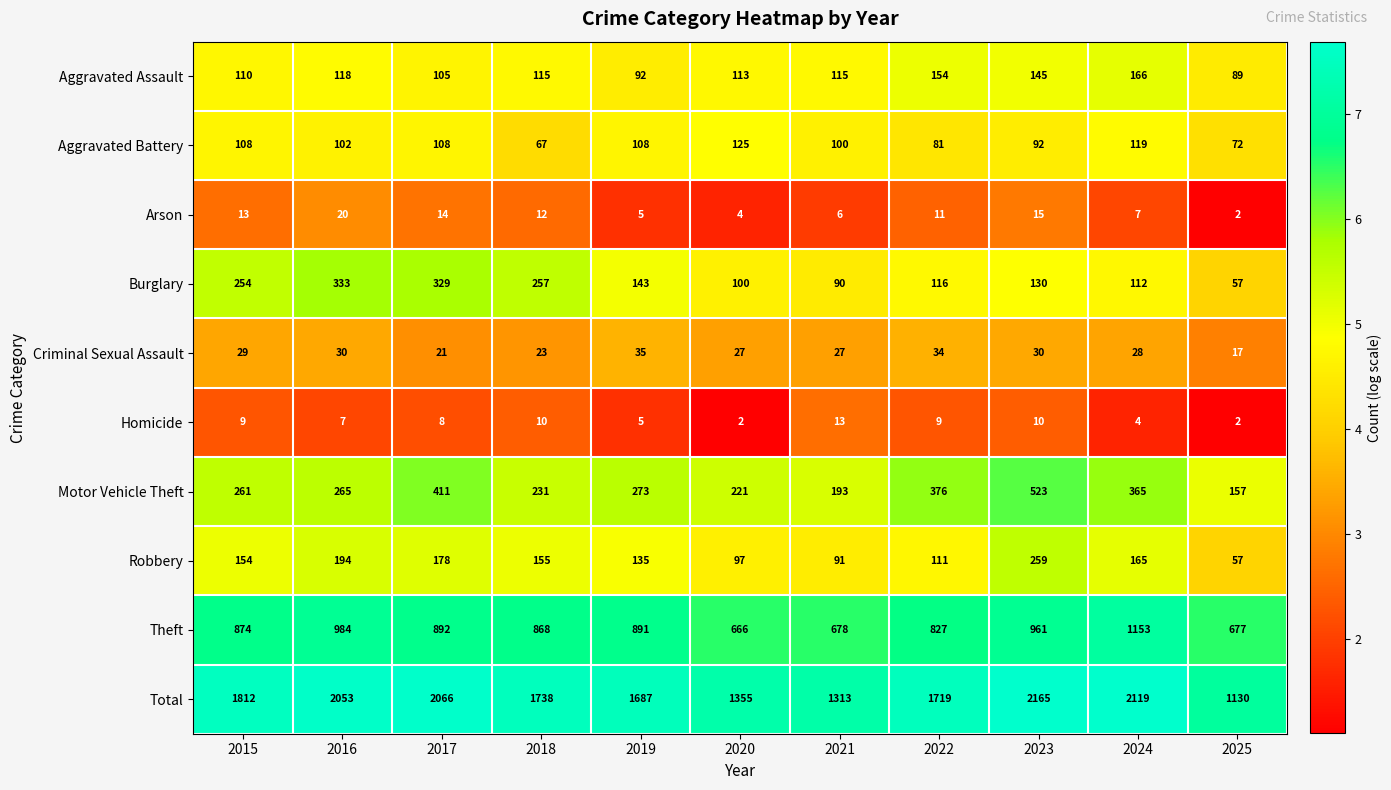

Which series has the widest spread of values?

Total